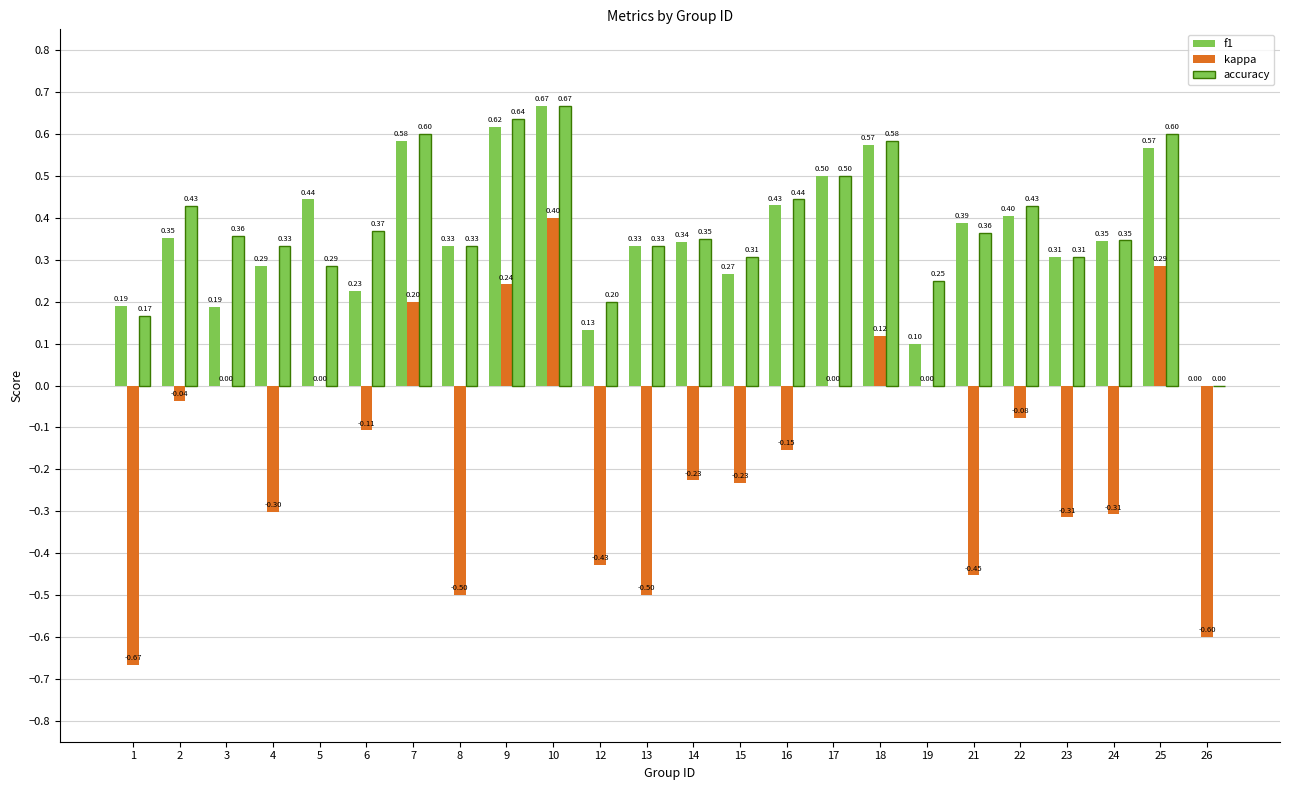

List the series in order of their peak value, highest first.

f1, accuracy, kappa